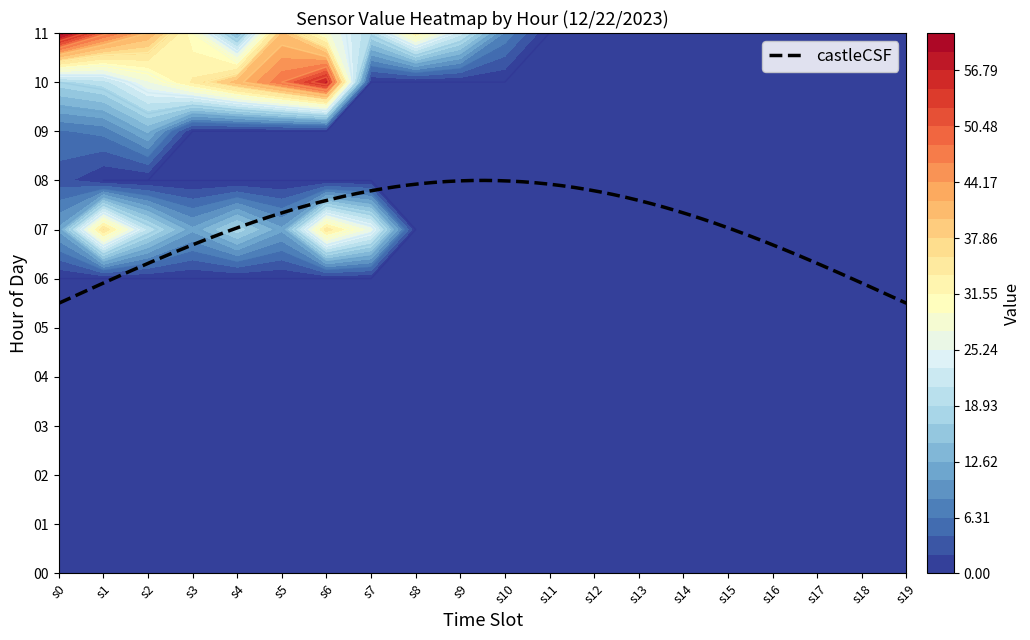

Reading left to right, extract all data points from this chart.

00: 0=0	1=0	2=0	3=0	4=0	5=0	6=0	7=0	8=0	9=0	10=0	11=0	12=0	13=0	14=0	15=0	16=0	17=0	18=0	19=0
01: 0=0	1=0	2=0	3=0	4=0	5=0	6=0	7=0	8=0	9=0	10=0	11=0	12=0	13=0	14=0	15=0	16=0	17=0	18=0	19=0
02: 0=0	1=0	2=0	3=0	4=0	5=0	6=0	7=0	8=0	9=0	10=0	11=0	12=0	13=0	14=0	15=0	16=0	17=0	18=0	19=0
03: 0=0	1=0	2=0	3=0	4=0	5=0	6=0	7=0	8=0	9=0	10=0	11=0	12=0	13=0	14=0	15=0	16=0	17=0	18=0	19=0
04: 0=0	1=0	2=0	3=0	4=0	5=0	6=0	7=0	8=0	9=0	10=0	11=0	12=0	13=0	14=0	15=0	16=0	17=0	18=0	19=0
05: 0=0	1=0	2=0	3=0	4=0	5=0	6=0	7=0	8=0	9=0	10=0	11=0	12=0	13=0	14=0	15=0	16=0	17=0	18=0	19=0
06: 0=0	1=0	2=0	3=0	4=0	5=0	6=0	7=0	8=0	9=0	10=0	11=0	12=0	13=0	14=0	15=0	16=0	17=0	18=0	19=0
07: 0=11	1=36	2=20	3=11	4=18	5=11	6=35	7=26	8=0	9=0	10=0	11=0	12=0	13=0	14=0	15=0	16=0	17=0	18=0	19=0
08: 0=3	1=0	2=0	3=0	4=0	5=0	6=0	7=0	8=0	9=0	10=0	11=0	12=0	13=0	14=0	15=0	16=0	17=0	18=0	19=0
09: 0=6	1=7	2=13	3=0	4=0	5=0	6=0	7=0	8=0	9=0	10=0	11=0	12=0	13=0	14=0	15=0	16=0	17=0	18=0	19=0
10: 0=18	1=20	2=27	3=34	4=41	5=48	6=57	7=0	8=0	9=0	10=0	11=0	12=0	13=0	14=0	15=0	16=0	17=0	18=0	19=0
11: 0=61	1=49	2=42	3=30	4=13	5=40	6=28	7=19	8=33	9=22	10=8	11=0	12=0	13=0	14=0	15=0	16=0	17=0	18=0	19=0